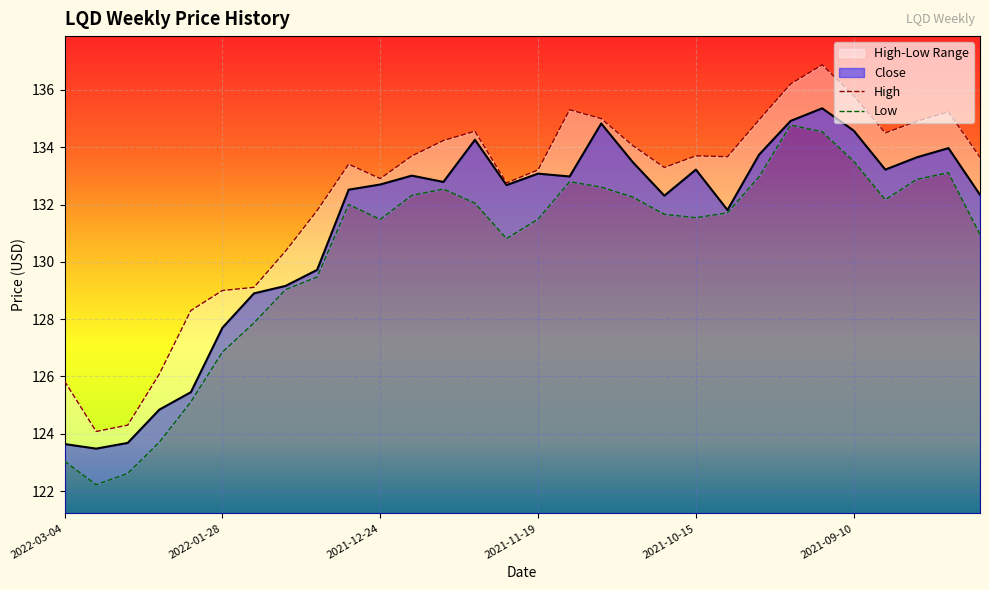

Reading left to right, extract all data points from this chart.

Close: 2022-03-04=123.6	2022-02-25=123.5	2022-02-18=123.7	2022-02-11=124.8	2022-02-04=125.5	2022-01-28=127.7	2022-01-21=128.9	2022-01-14=129.2	2022-01-07=129.7	2021-12-31=132.5	2021-12-24=132.7	2021-12-17=133.0	2021-12-10=132.8	2021-12-03=134.3	2021-11-26=132.7	2021-11-19=133.1	2021-11-12=133.0	2021-11-05=134.8	2021-10-29=133.5	2021-10-22=132.3	2021-10-15=133.2	2021-10-08=131.8	2021-10-01=133.7	2021-09-24=134.9	2021-09-17=135.4	2021-09-10=134.6	2021-09-03=133.2	2021-08-27=133.7	2021-08-20=134.0	2021-08-13=132.3
High: 2022-03-04=125.8	2022-02-25=124.1	2022-02-18=124.3	2022-02-11=126.1	2022-02-04=128.3	2022-01-28=129.0	2022-01-21=129.1	2022-01-14=130.4	2022-01-07=131.8	2021-12-31=133.4	2021-12-24=132.9	2021-12-17=133.7	2021-12-10=134.2	2021-12-03=134.6	2021-11-26=132.8	2021-11-19=133.2	2021-11-12=135.3	2021-11-05=135.0	2021-10-29=134.1	2021-10-22=133.3	2021-10-15=133.7	2021-10-08=133.7	2021-10-01=135.0	2021-09-24=136.2	2021-09-17=136.9	2021-09-10=135.8	2021-09-03=134.5	2021-08-27=134.9	2021-08-20=135.2	2021-08-13=133.7
Low: 2022-03-04=123.0	2022-02-25=122.2	2022-02-18=122.6	2022-02-11=123.7	2022-02-04=125.1	2022-01-28=126.9	2022-01-21=127.9	2022-01-14=129.0	2022-01-07=129.5	2021-12-31=132.0	2021-12-24=131.5	2021-12-17=132.3	2021-12-10=132.5	2021-12-03=132.1	2021-11-26=130.8	2021-11-19=131.5	2021-11-12=132.8	2021-11-05=132.6	2021-10-29=132.3	2021-10-22=131.7	2021-10-15=131.5	2021-10-08=131.7	2021-10-01=133.0	2021-09-24=134.8	2021-09-17=134.5	2021-09-10=133.5	2021-09-03=132.2	2021-08-27=132.9	2021-08-20=133.1	2021-08-13=131.0